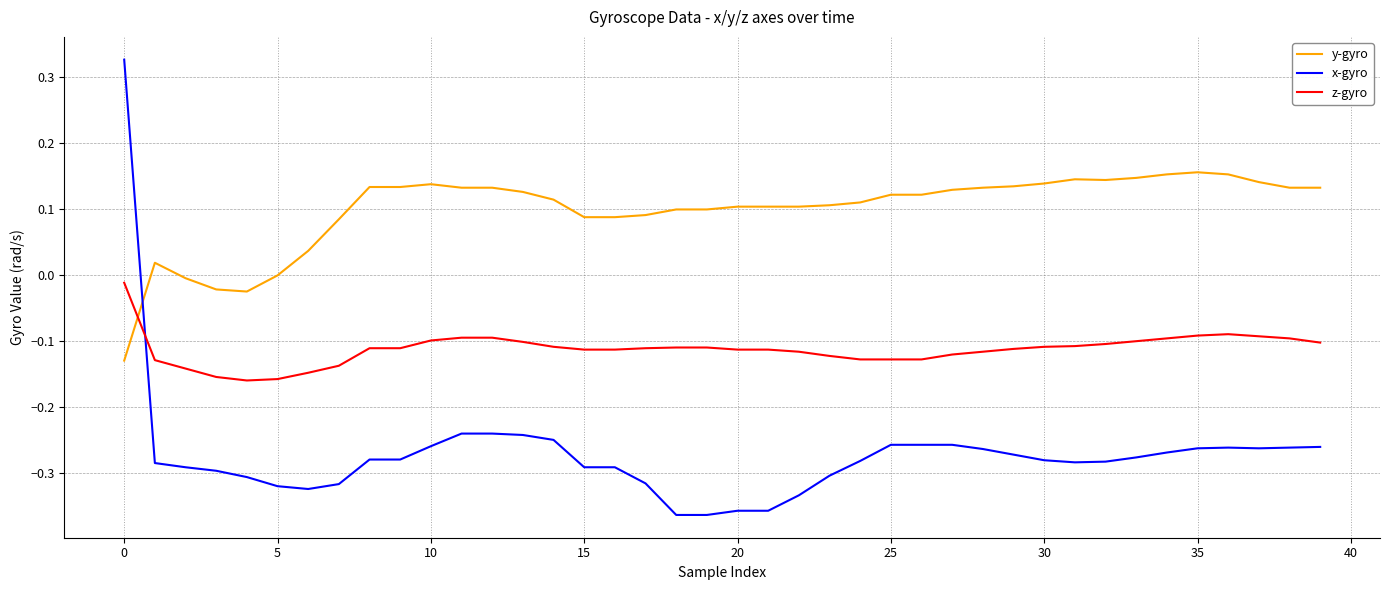

After their last crossing, which series has the higher values: z-gyro or y-gyro?

y-gyro